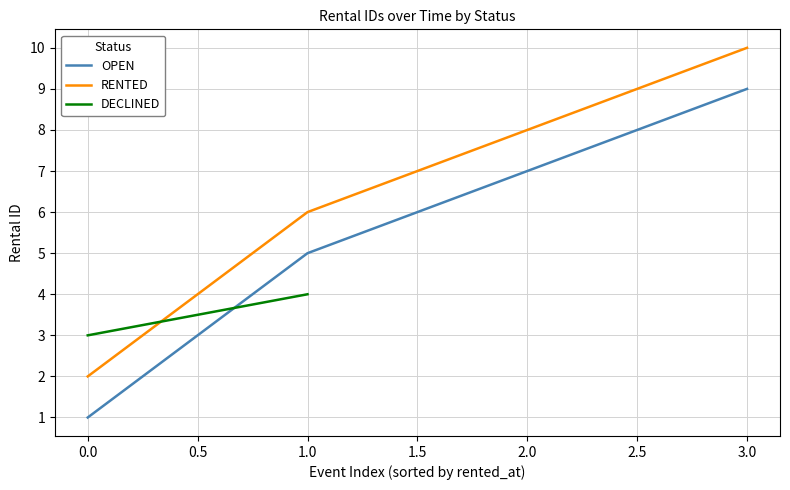

List the labels in order of RENTED value, smallest first.

0.0, 1.0, 2.0, 3.0